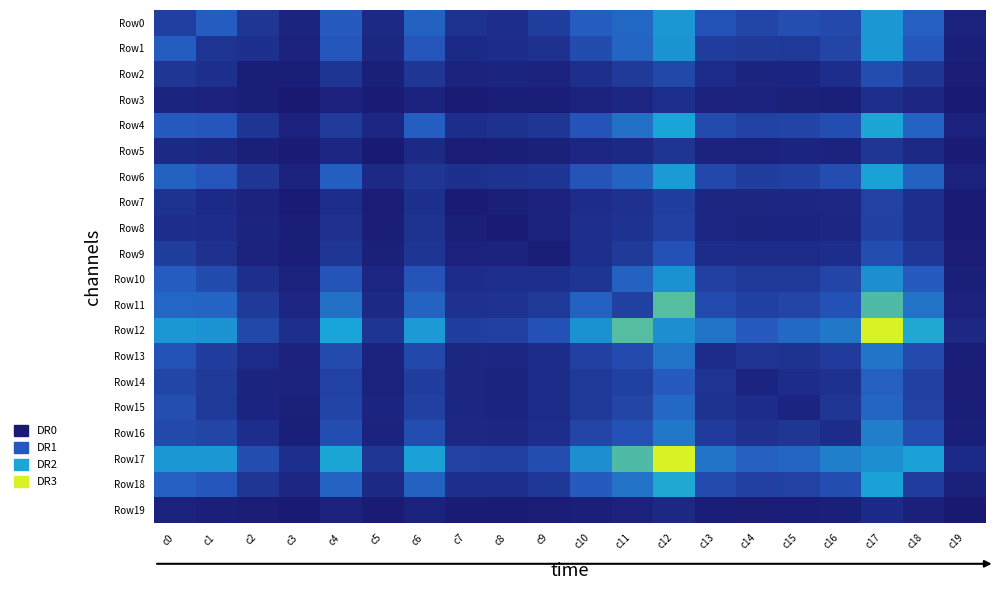

Reading left to right, extract all data points from this chart.

Row0: c0=267	c1=460	c2=207	c3=76	c4=447	c5=116	c6=491	c7=174	c8=144	c9=257	c10=463	c11=524	c12=796	c13=393	c14=311	c15=370	c16=333	c17=800	c18=477	c19=66
Row1: c0=460	c1=190	c2=159	c3=61	c4=425	c5=101	c6=415	c7=124	c8=137	c9=171	c10=356	c11=514	c12=778	c13=261	c14=233	c15=228	c16=305	c17=797	c18=423	c19=52
Row2: c0=207	c1=159	c2=40	c3=37	c4=196	c5=50	c6=205	c7=75	c8=80	c9=72	c10=152	c11=230	c12=322	c13=129	c14=76	c15=90	c16=146	c17=366	c18=206	c19=26
Row3: c0=76	c1=61	c2=37	c3=9	c4=65	c5=21	c6=74	c7=23	c8=35	c9=38	c10=66	c11=96	c12=155	c13=65	c14=67	c15=59	c16=54	c17=156	c18=92	c19=12
Row4: c0=447	c1=425	c2=196	c3=65	c4=242	c5=103	c6=471	c7=147	c8=170	c9=200	c10=410	c11=580	c12=877	c13=341	c14=287	c15=300	c16=361	c17=880	c18=499	c19=62
Row5: c0=116	c1=101	c2=50	c3=21	c4=103	c5=12	c6=120	c7=27	c8=39	c9=56	c10=92	c11=116	c12=196	c13=71	c14=69	c15=87	c16=74	c17=201	c18=121	c19=22
Row6: c0=491	c1=415	c2=205	c3=74	c4=471	c5=120	c6=208	c7=158	c8=175	c9=198	c10=406	c11=496	c12=814	c13=329	c14=263	c15=280	c16=359	c17=856	c18=494	c19=69
Row7: c0=174	c1=124	c2=75	c3=23	c4=147	c5=27	c6=158	c7=19	c8=53	c9=65	c10=135	c11=170	c12=258	c13=101	c14=100	c15=103	c16=108	c17=284	c18=161	c19=22
Row8: c0=144	c1=137	c2=80	c3=35	c4=170	c5=39	c6=175	c7=53	c8=23	c9=72	c10=151	c11=181	c12=275	c13=95	c14=77	c15=89	c16=104	c17=279	c18=157	c19=15
Row9: c0=257	c1=171	c2=72	c3=38	c4=200	c5=56	c6=198	c7=65	c8=72	c9=39	c10=153	c11=234	c12=389	c13=136	c14=131	c15=130	c16=144	c17=360	c18=211	c19=28
Row10: c0=463	c1=356	c2=152	c3=66	c4=410	c5=92	c6=406	c7=135	c8=151	c9=153	c10=194	c11=492	c12=763	c13=273	c14=225	c15=228	c16=307	c17=748	c18=448	c19=53
Row11: c0=524	c1=514	c2=230	c3=96	c4=580	c5=116	c6=496	c7=170	c8=181	c9=234	c10=492	c11=278	c12=1012	c13=346	c14=276	c15=303	c16=391	c17=1001	c18=584	c19=64
Row12: c0=796	c1=778	c2=322	c3=155	c4=877	c5=196	c6=814	c7=258	c8=275	c9=389	c10=763	c11=1012	c12=748	c13=588	c14=446	c15=529	c16=621	c17=1313	c18=889	c19=108
Row13: c0=393	c1=261	c2=129	c3=65	c4=341	c5=71	c6=329	c7=101	c8=95	c9=136	c10=273	c11=346	c12=588	c13=137	c14=183	c15=177	c16=244	c17=595	c18=349	c19=31
Row14: c0=311	c1=233	c2=76	c3=67	c4=287	c5=69	c6=263	c7=100	c8=77	c9=131	c10=225	c11=276	c12=446	c13=183	c14=86	c15=139	c16=169	c17=480	c18=274	c19=29
Row15: c0=370	c1=228	c2=90	c3=59	c4=300	c5=87	c6=280	c7=103	c8=89	c9=130	c10=228	c11=303	c12=529	c13=177	c14=139	c15=83	c16=208	c17=509	c18=285	c19=31
Row16: c0=333	c1=305	c2=146	c3=54	c4=361	c5=74	c6=359	c7=108	c8=104	c9=144	c10=307	c11=391	c12=621	c13=244	c14=169	c15=208	c16=135	c17=653	c18=357	c19=51
Row17: c0=800	c1=797	c2=366	c3=156	c4=880	c5=201	c6=856	c7=284	c8=279	c9=360	c10=748	c11=1001	c12=1313	c13=595	c14=480	c15=509	c16=653	c17=744	c18=856	c19=125
Row18: c0=477	c1=423	c2=206	c3=92	c4=499	c5=121	c6=494	c7=161	c8=157	c9=211	c10=448	c11=584	c12=889	c13=349	c14=274	c15=285	c16=357	c17=856	c18=248	c19=58
Row19: c0=66	c1=52	c2=26	c3=12	c4=62	c5=22	c6=69	c7=22	c8=15	c9=28	c10=53	c11=64	c12=108	c13=31	c14=29	c15=31	c16=51	c17=125	c18=58	c19=4